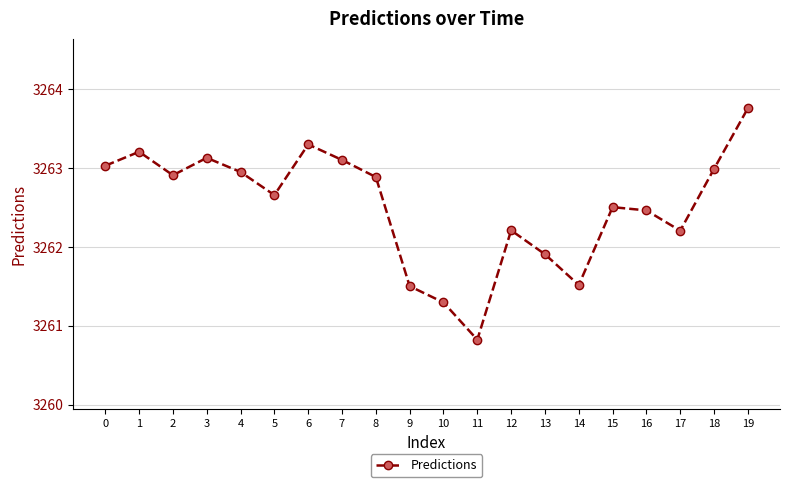

How many lines are shown in the chart?

1